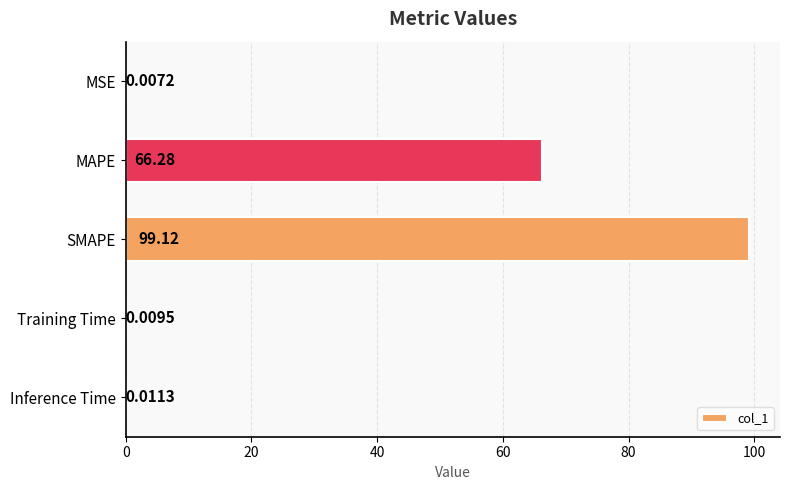

What is the sum of the values at MAPE and SMAPE?

165.4